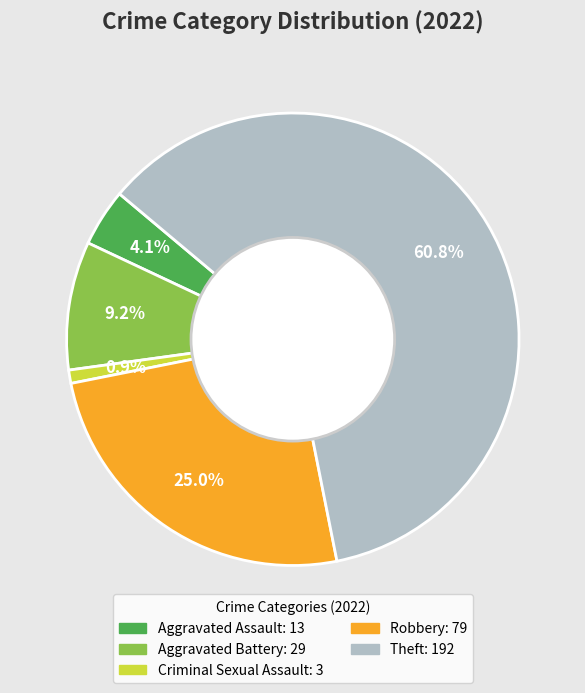

How much of the chart is everything except Robbery?

75.0%